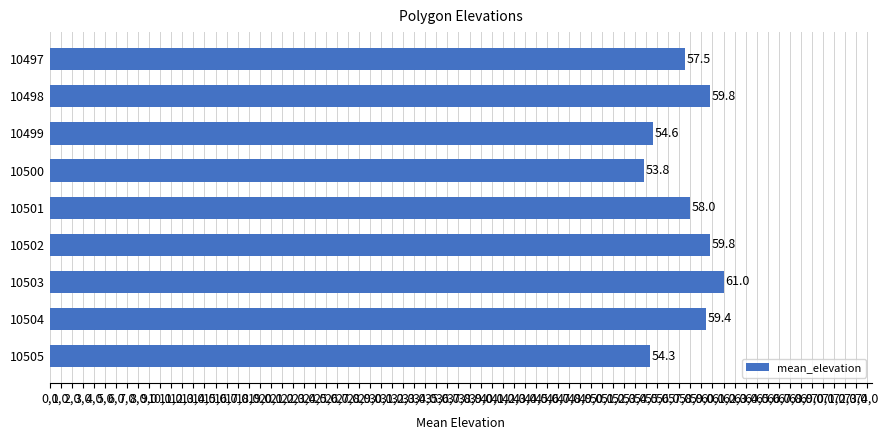

Does the chart contain any negative values?

No